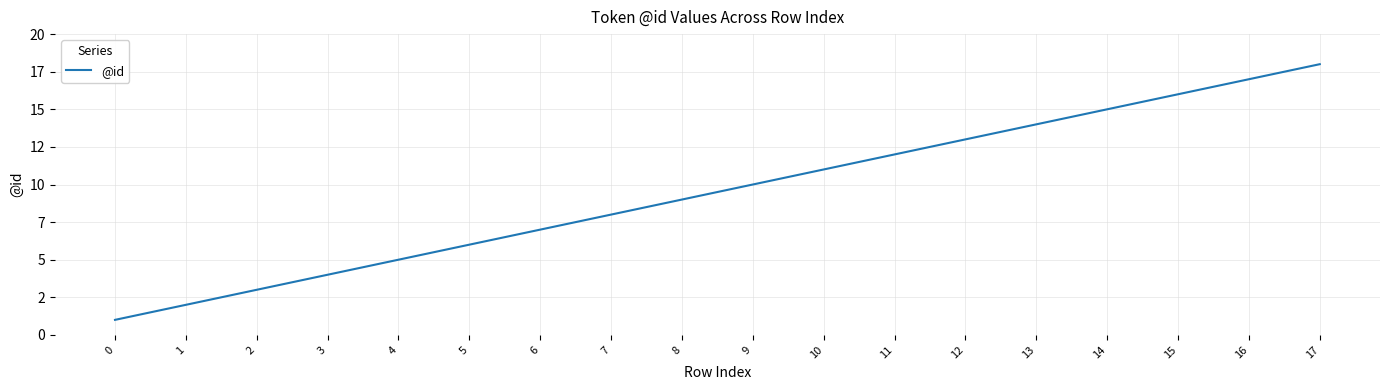

What is the value of the 5th point from the left?

5